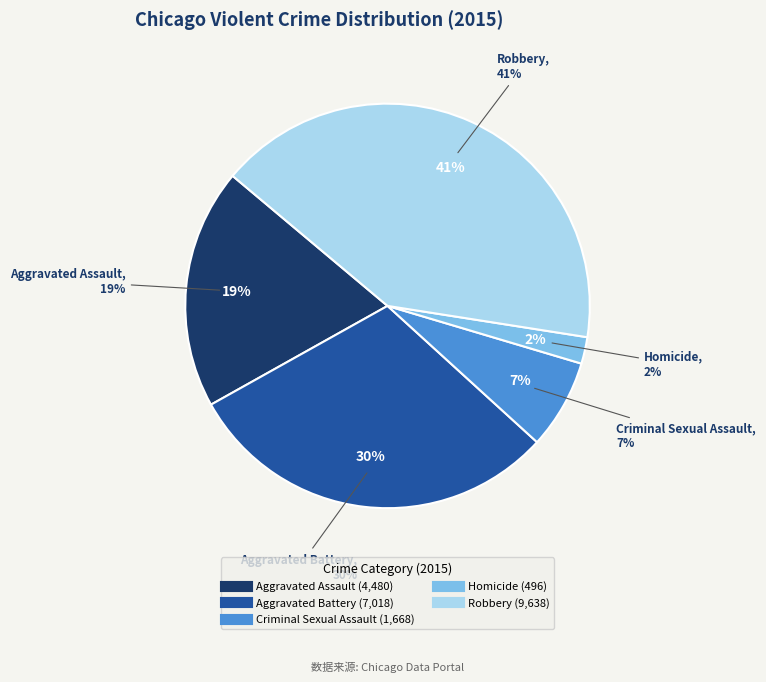

What is the total percentage of Aggravated Battery and Homicide?

32.2%